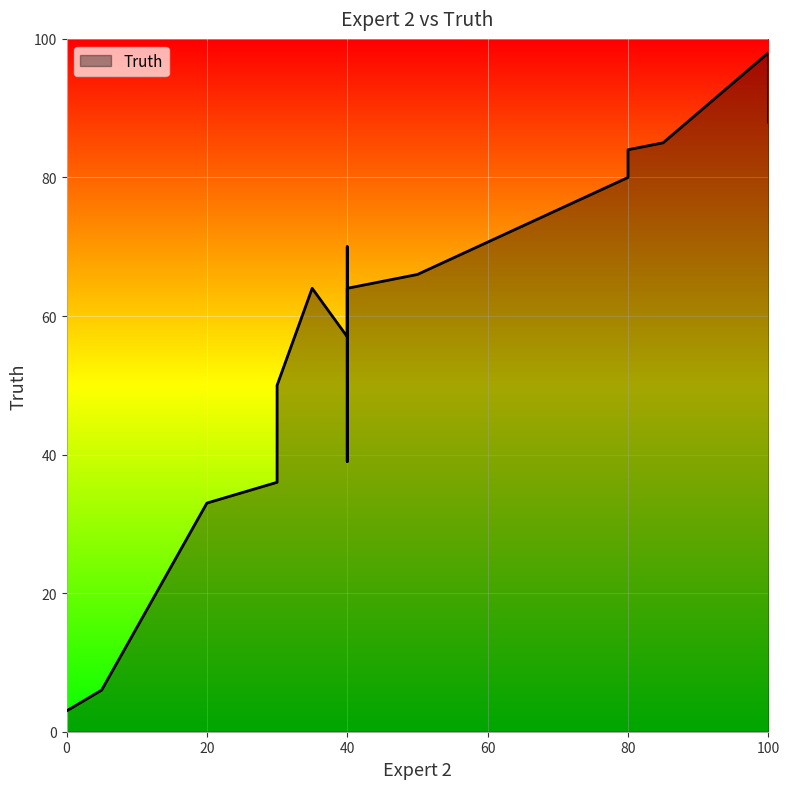

Does the chart display data point markers on the line(s)?

No